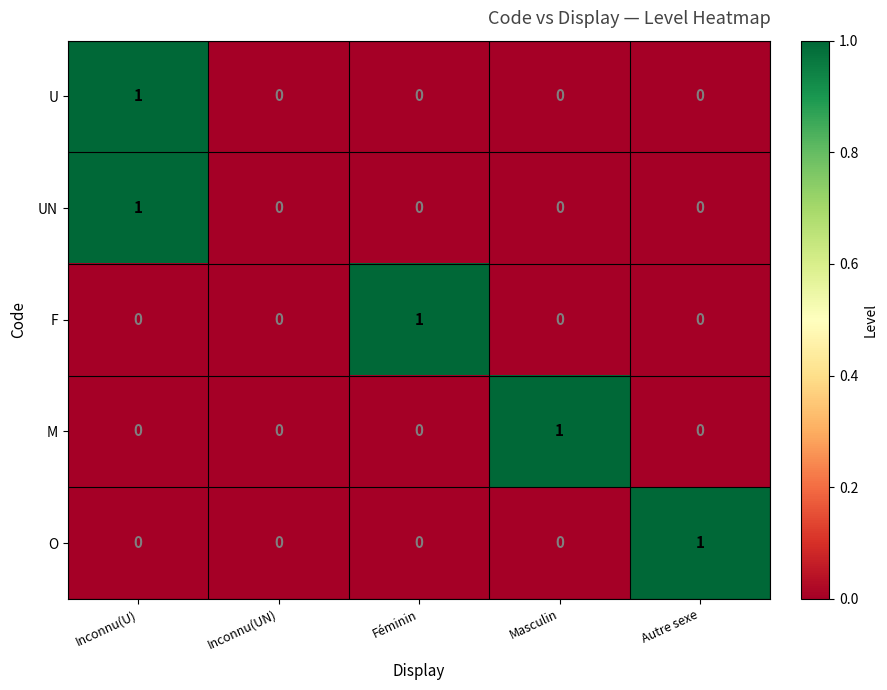

What is the maximum value shown in the chart?

1